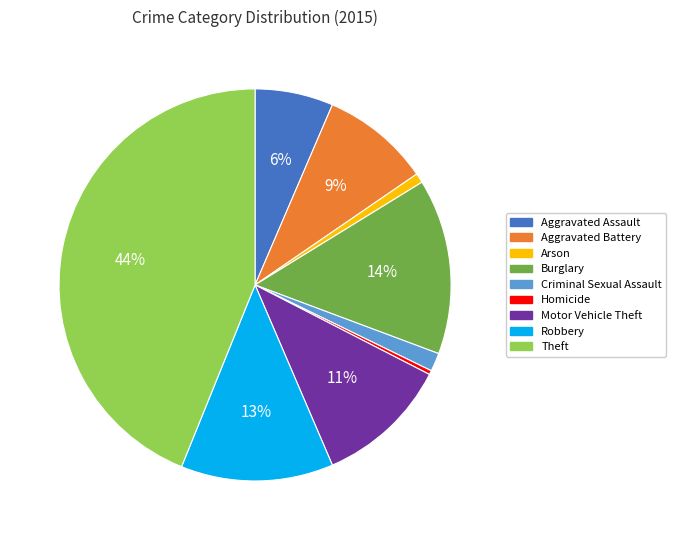

True or false: Motor Vehicle Theft accounts for 18% of the total.

False